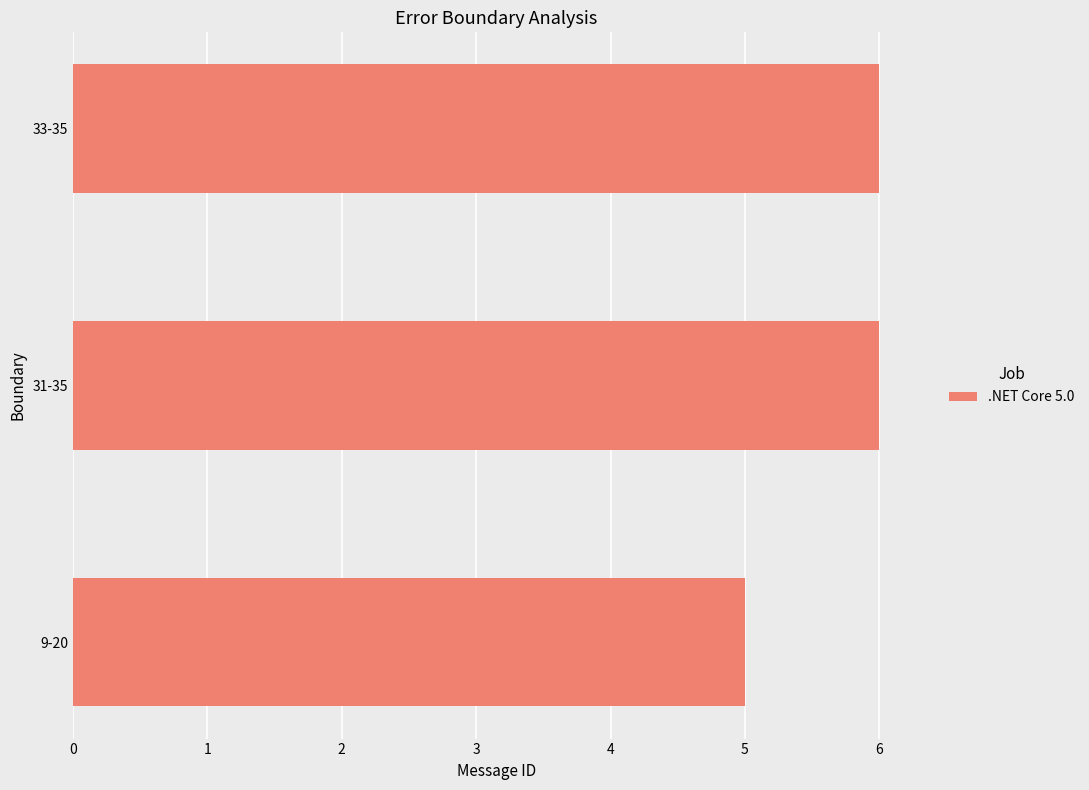

Reading bottom to top, extract all data points from this chart.

9-20=5	31-35=6	33-35=6